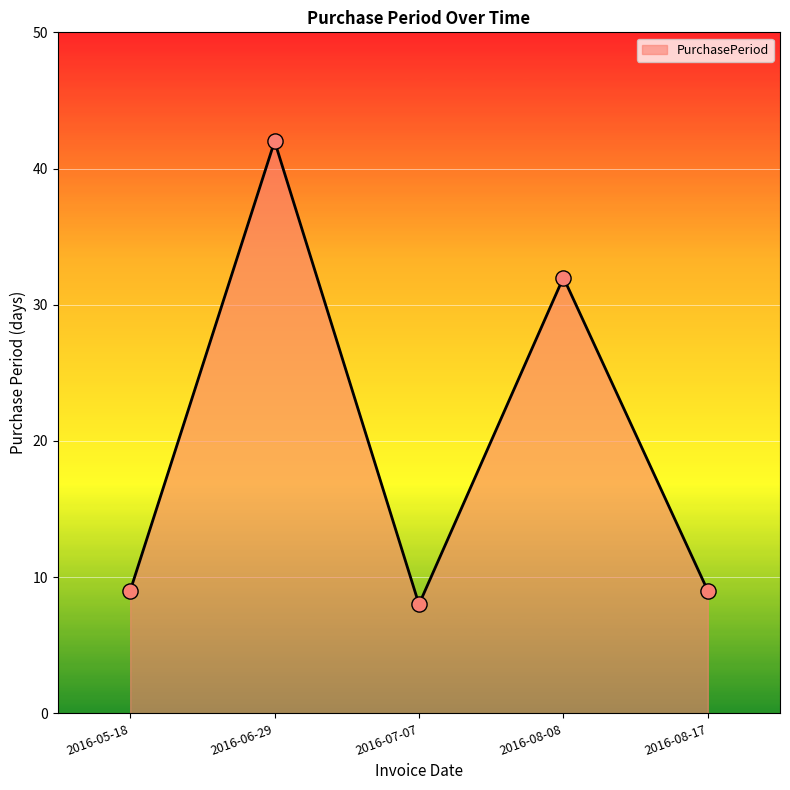

What is the change in value from 2016-06-29 to 2016-08-17?

-33